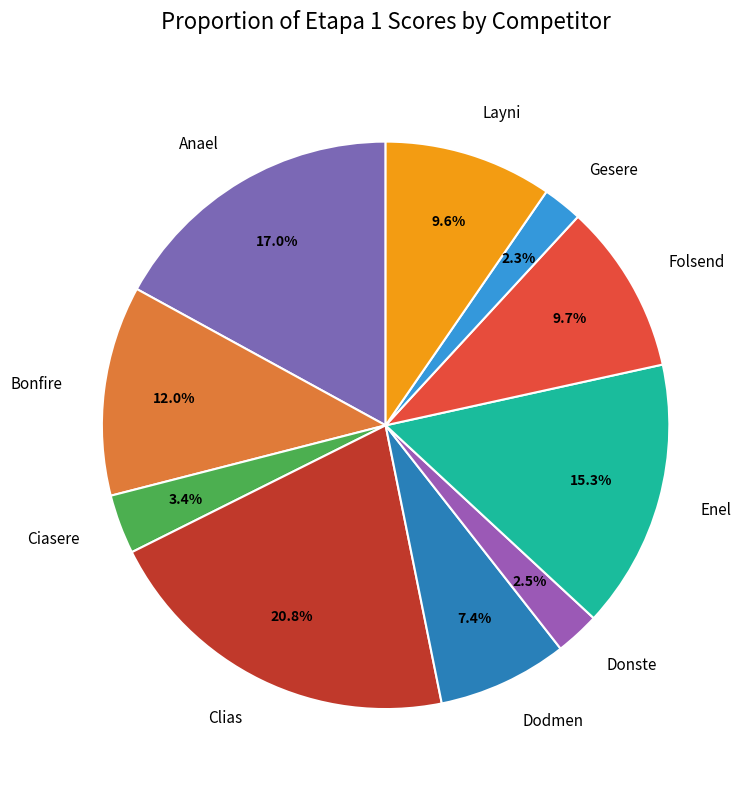

Between Anael and Enel, which is larger?

Anael